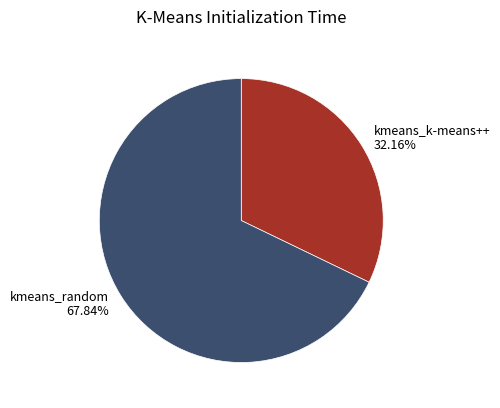

Which slice is the smallest?

kmeans_k-means++